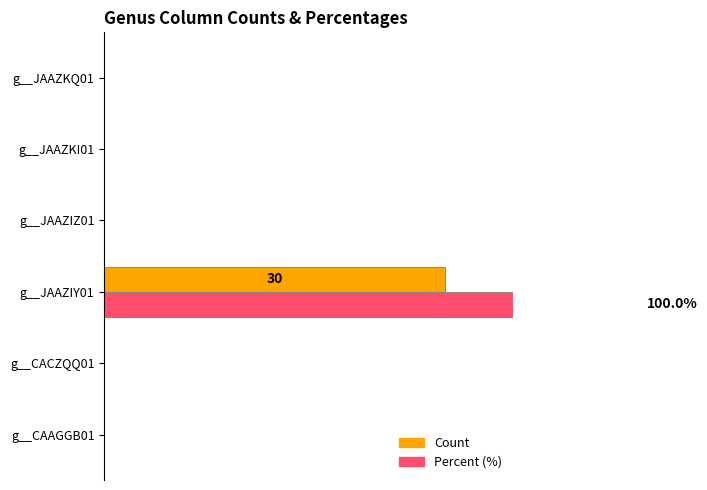

Which series has the largest range (max minus min)?

Percent (%)